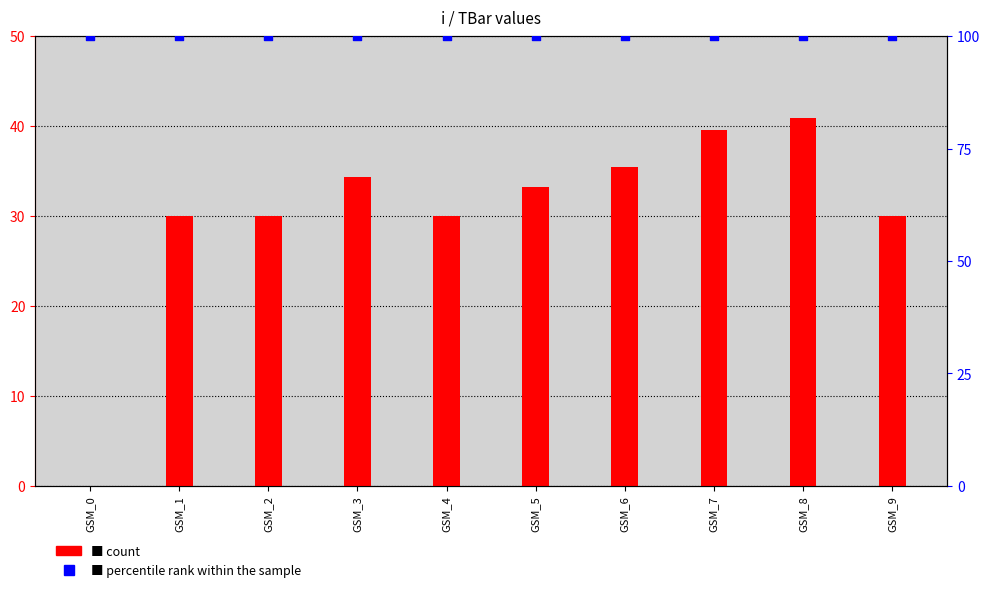

At how many categories does at least one series exceed 5?

10